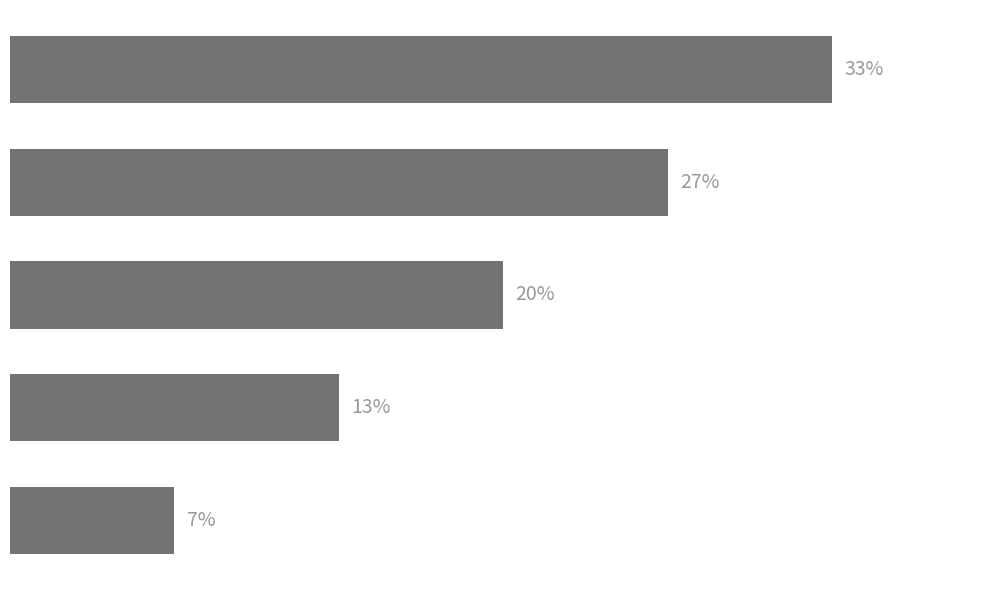

Are the bars horizontal?

Yes